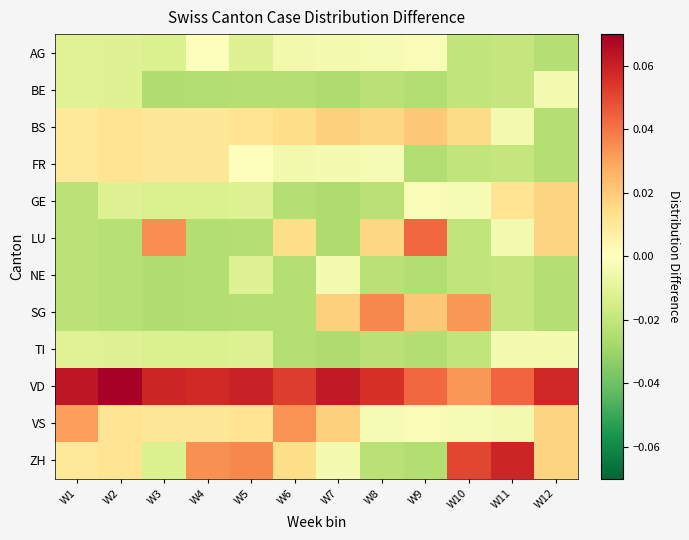

Reading left to right, transcribe all the data shown in this chart.

AG: W1=-0.0	W2=-0.0	W3=-0.0	W4=-0.0	W5=-0.0	W6=-0.0	W7=-0.0	W8=-0.0	W9=-0.0	W10=-0.0	W11=-0.0	W12=-0.0
BE: W1=-0.0	W2=-0.0	W3=-0.0	W4=-0.0	W5=-0.0	W6=-0.0	W7=-0.0	W8=-0.0	W9=-0.0	W10=-0.0	W11=-0.0	W12=-0.0
BS: W1=0.0	W2=0.0	W3=0.0	W4=0.0	W5=0.0	W6=0.0	W7=0.0	W8=0.0	W9=0.0	W10=0.0	W11=-0.0	W12=-0.0
FR: W1=0.0	W2=0.0	W3=0.0	W4=0.0	W5=0.0	W6=-0.0	W7=-0.0	W8=-0.0	W9=-0.0	W10=-0.0	W11=-0.0	W12=-0.0
GE: W1=-0.0	W2=-0.0	W3=-0.0	W4=-0.0	W5=-0.0	W6=-0.0	W7=-0.0	W8=-0.0	W9=-0.0	W10=-0.0	W11=0.0	W12=0.0
LU: W1=-0.0	W2=-0.0	W3=0.0	W4=-0.0	W5=-0.0	W6=0.0	W7=-0.0	W8=0.0	W9=0.0	W10=-0.0	W11=-0.0	W12=0.0
NE: W1=-0.0	W2=-0.0	W3=-0.0	W4=-0.0	W5=-0.0	W6=-0.0	W7=-0.0	W8=-0.0	W9=-0.0	W10=-0.0	W11=-0.0	W12=-0.0
SG: W1=-0.0	W2=-0.0	W3=-0.0	W4=-0.0	W5=-0.0	W6=-0.0	W7=0.0	W8=0.0	W9=0.0	W10=0.0	W11=-0.0	W12=-0.0
TI: W1=-0.0	W2=-0.0	W3=-0.0	W4=-0.0	W5=-0.0	W6=-0.0	W7=-0.0	W8=-0.0	W9=-0.0	W10=-0.0	W11=-0.0	W12=-0.0
VD: W1=0.1	W2=0.1	W3=0.1	W4=0.1	W5=0.1	W6=0.1	W7=0.1	W8=0.1	W9=0.0	W10=0.0	W11=0.0	W12=0.1
VS: W1=0.0	W2=0.0	W3=0.0	W4=0.0	W5=0.0	W6=0.0	W7=0.0	W8=-0.0	W9=-0.0	W10=-0.0	W11=-0.0	W12=0.0
ZH: W1=0.0	W2=0.0	W3=-0.0	W4=0.0	W5=0.0	W6=0.0	W7=-0.0	W8=-0.0	W9=-0.0	W10=0.1	W11=0.1	W12=0.0